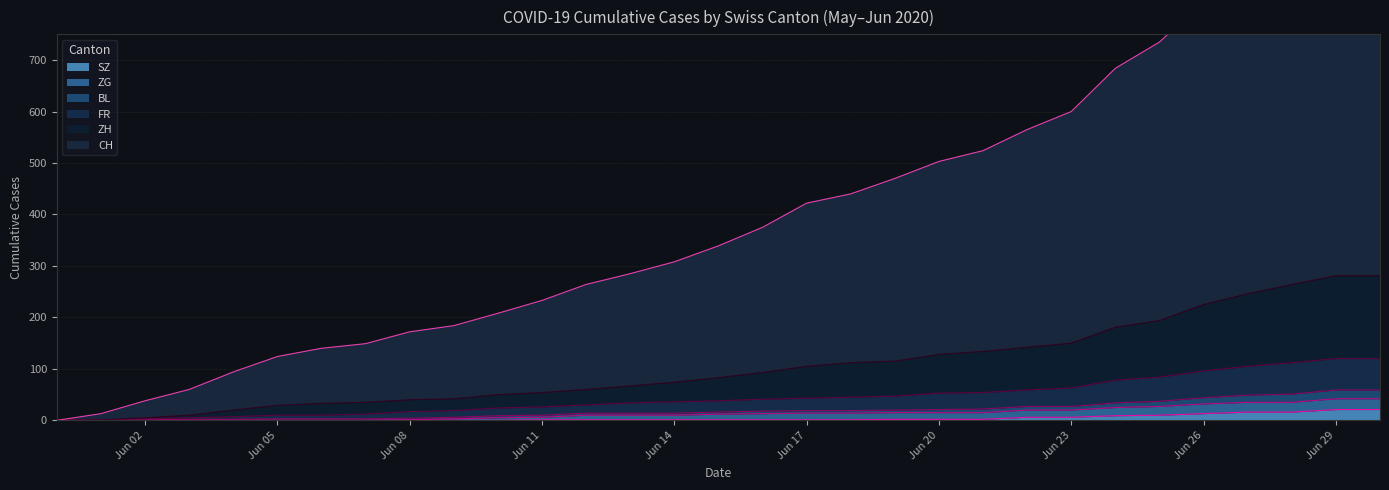

What is the value of the SZ point at the 28th from the left?

16